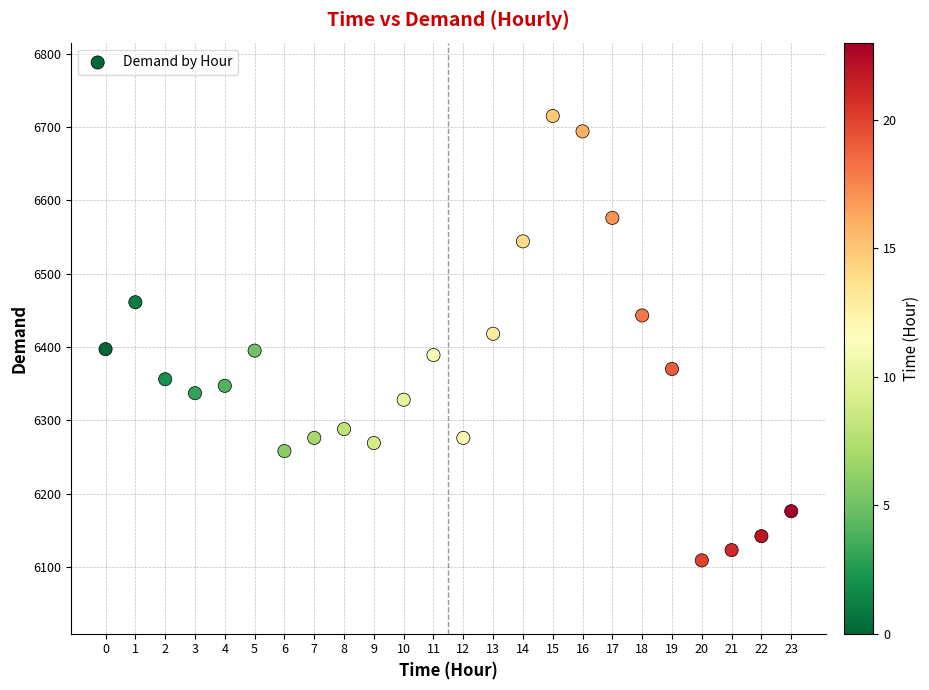

What is the range of Y values (max minus min)?

606